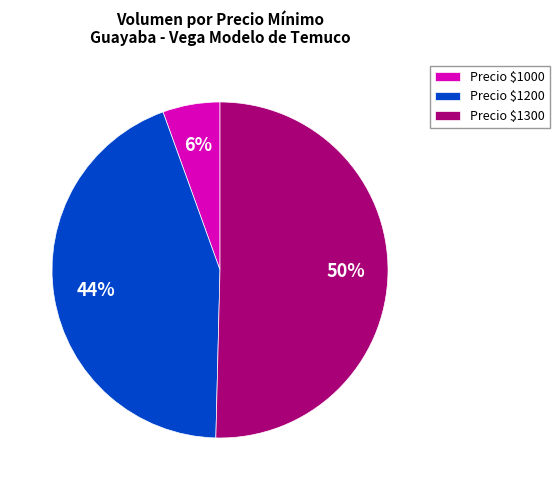

True or false: Precio $1300 accounts for 50% of the total.

True